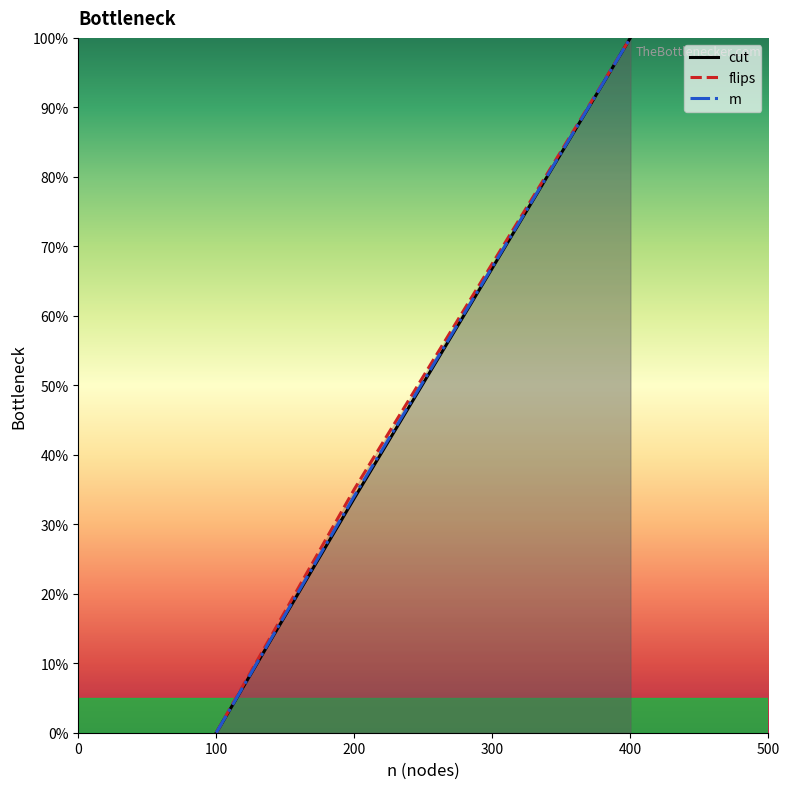

What are all the series names shown in the legend?

cut, flips, m